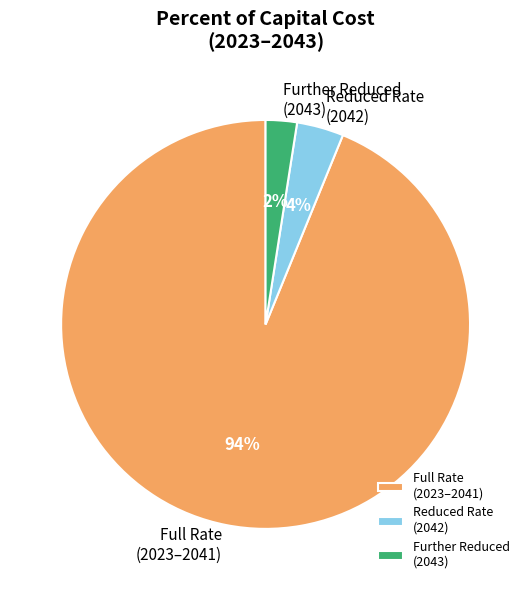

Is it true that Reduced Rate (2042) is 4% of the pie?

True